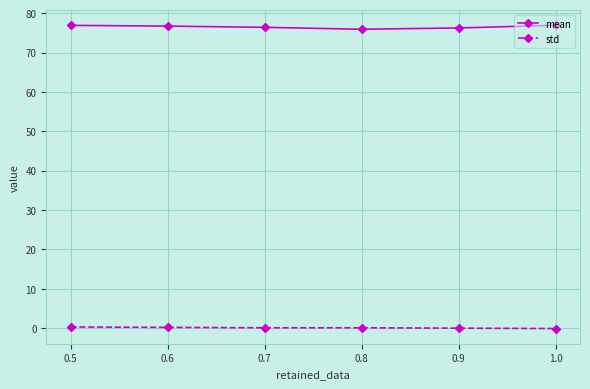

The value of mean at 0.6 is 76.7. True or false?

True